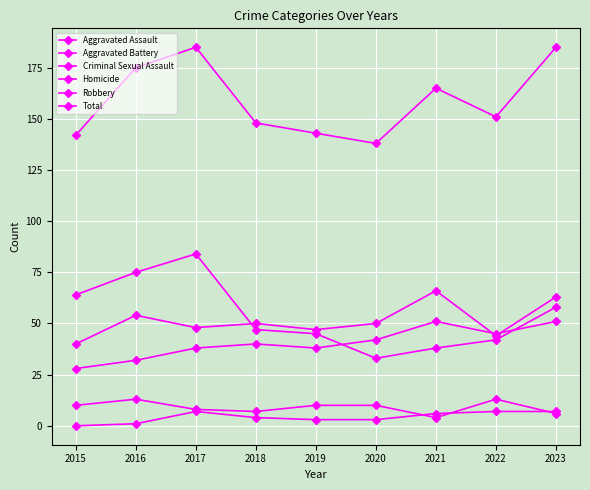

How many lines are shown in the chart?

6